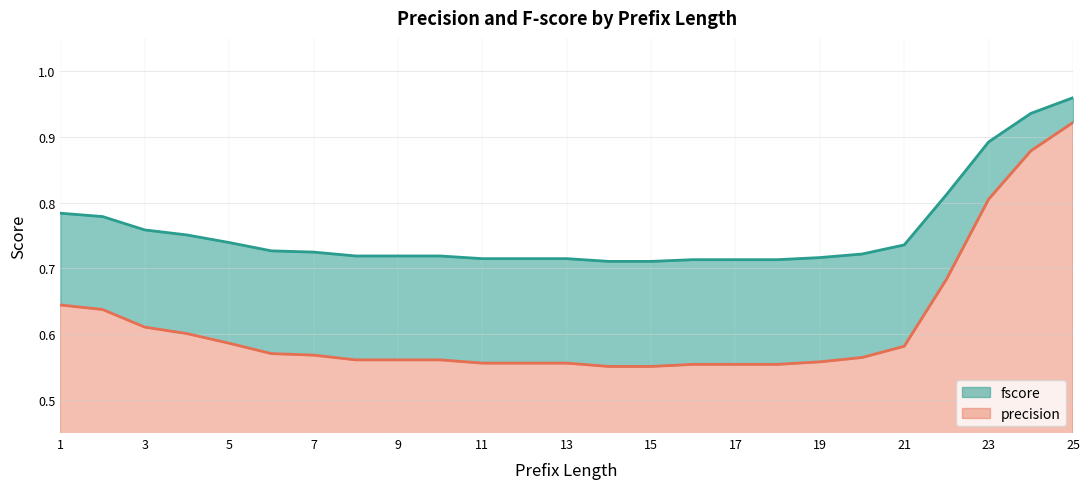

Rank the categories by fscore value from highest to lowest.

25, 24, 23, 22, 1, 2, 3, 4, 5, 21, 6, 7, 20, 8, 9, 10, 19, 11, 12, 13, 16, 17, 18, 14, 15